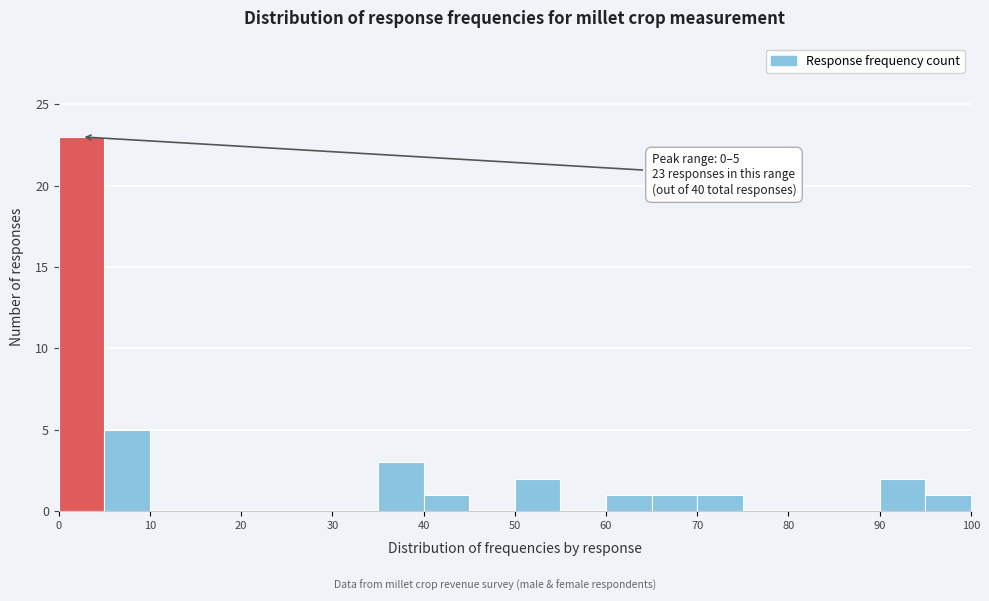

Over which range of the x-axis is the bar tallest?

0 to 5